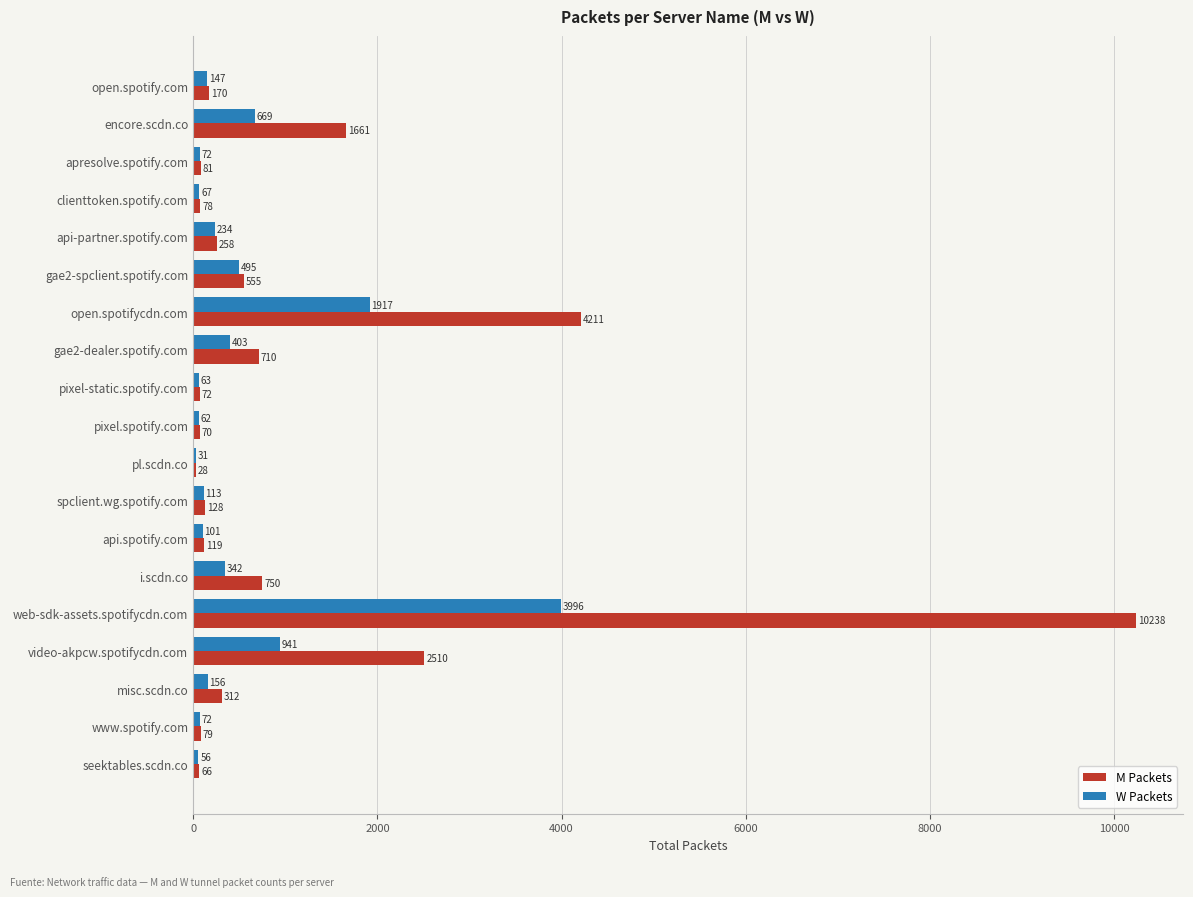

Where is M Packets nearest to the value 5133?

open.spotifycdn.com